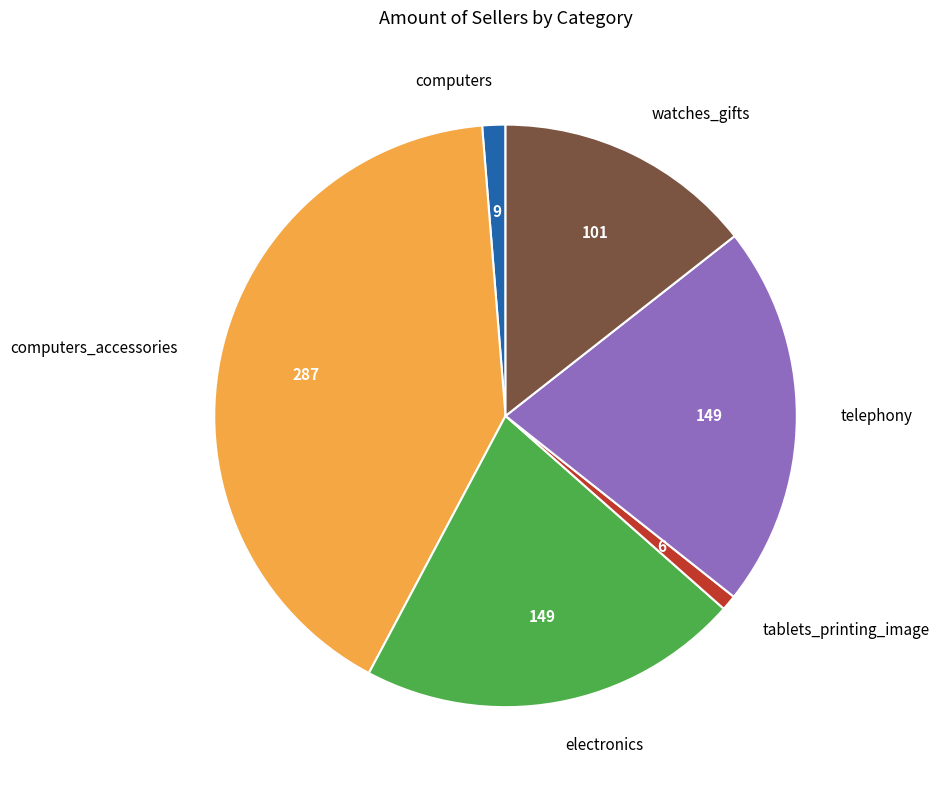

Which has a higher value, tablets_printing_image or watches_gifts?

watches_gifts